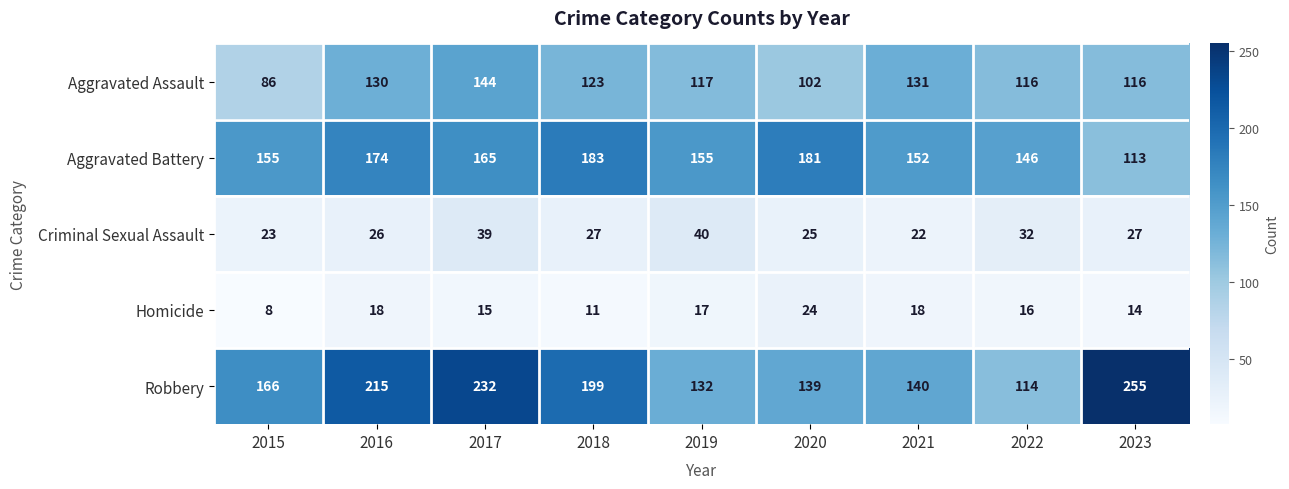

The value of Aggravated Assault at 2016 is 195. True or false?

False